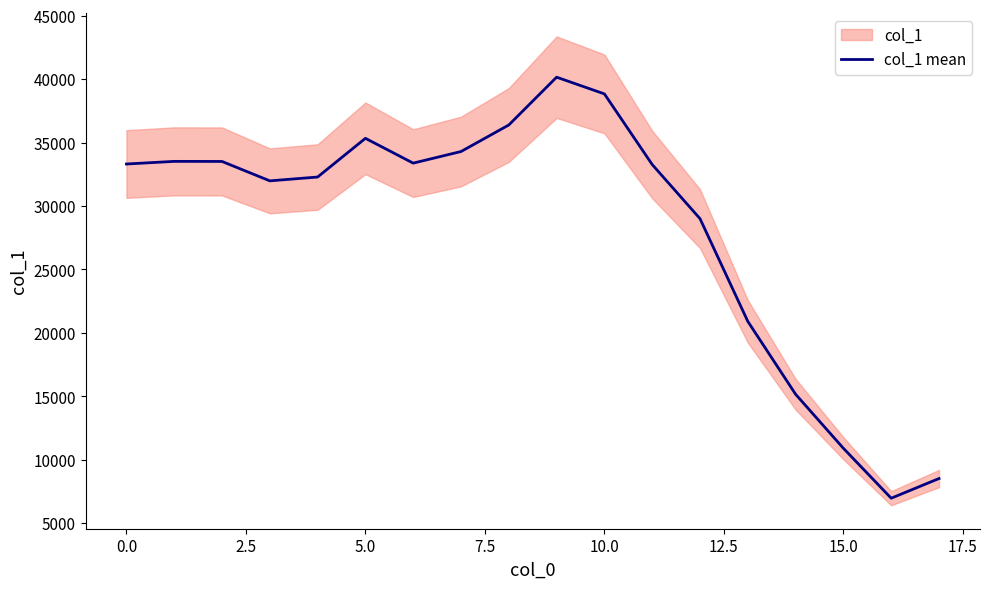

What is the ratio of the value at 12 to the value at 17?

3.4